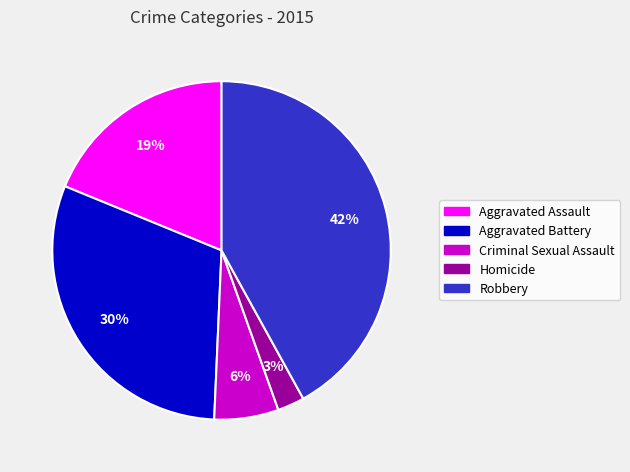

Between Criminal Sexual Assault and Aggravated Battery, which is larger?

Aggravated Battery